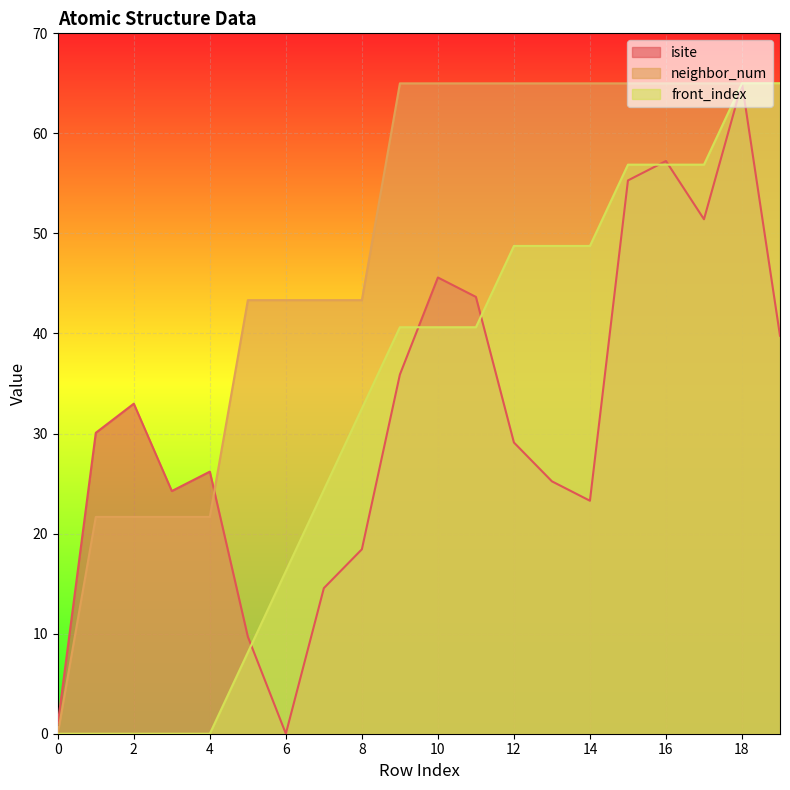

True or false: isite has a value of 35.9 at 9.

True